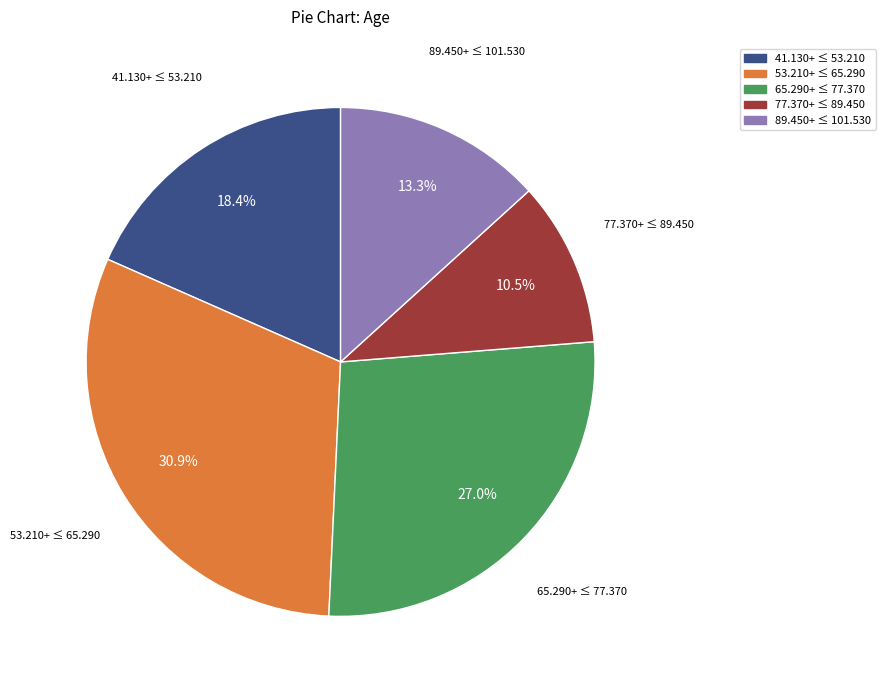

Is there a majority slice in this chart?

No